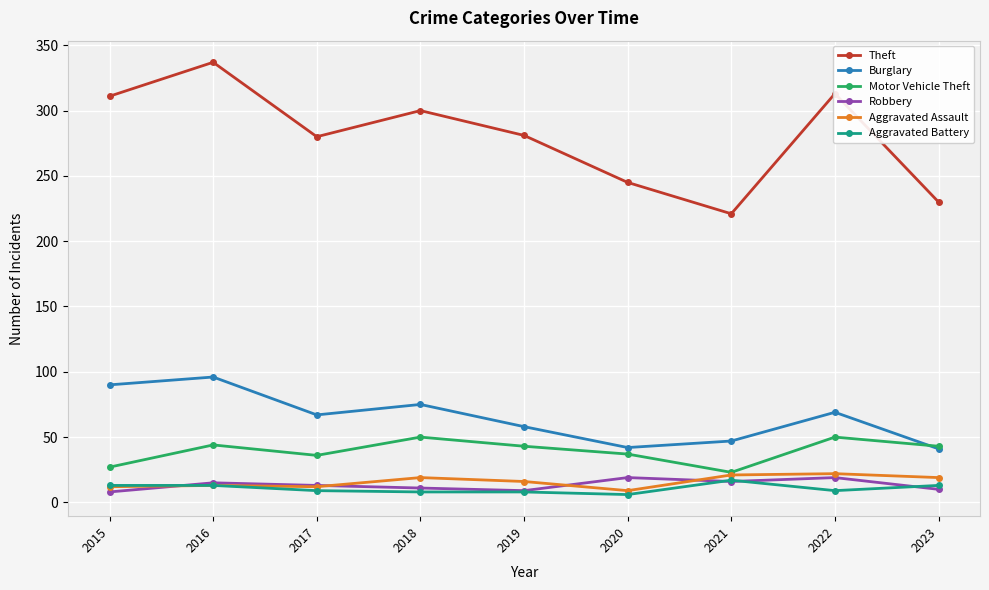

How many categories are shown in the chart?

9